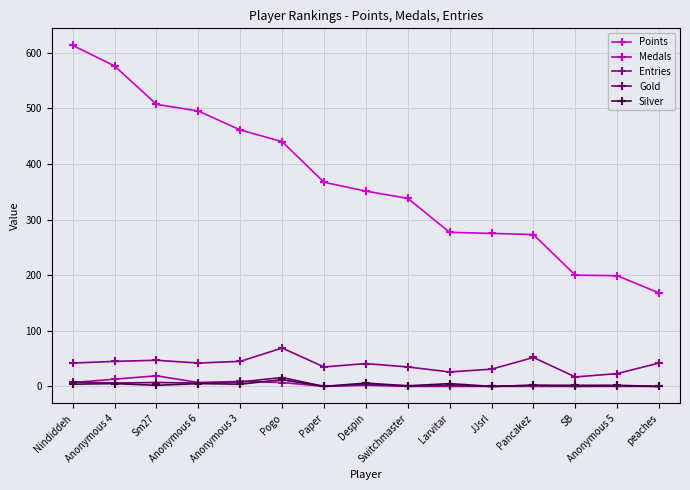

The value of Entries at Sm27 is 47. True or false?

True